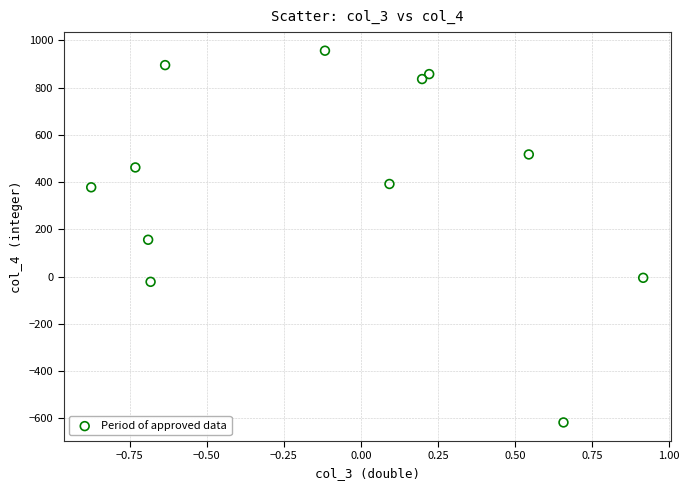

What is the average Y value?

400